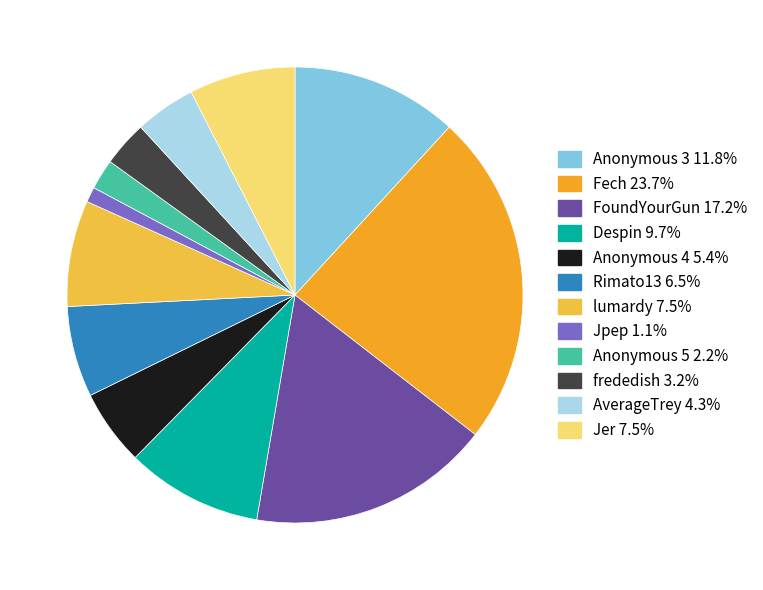

Does Anonymous 3 represent more than half of the total?

No